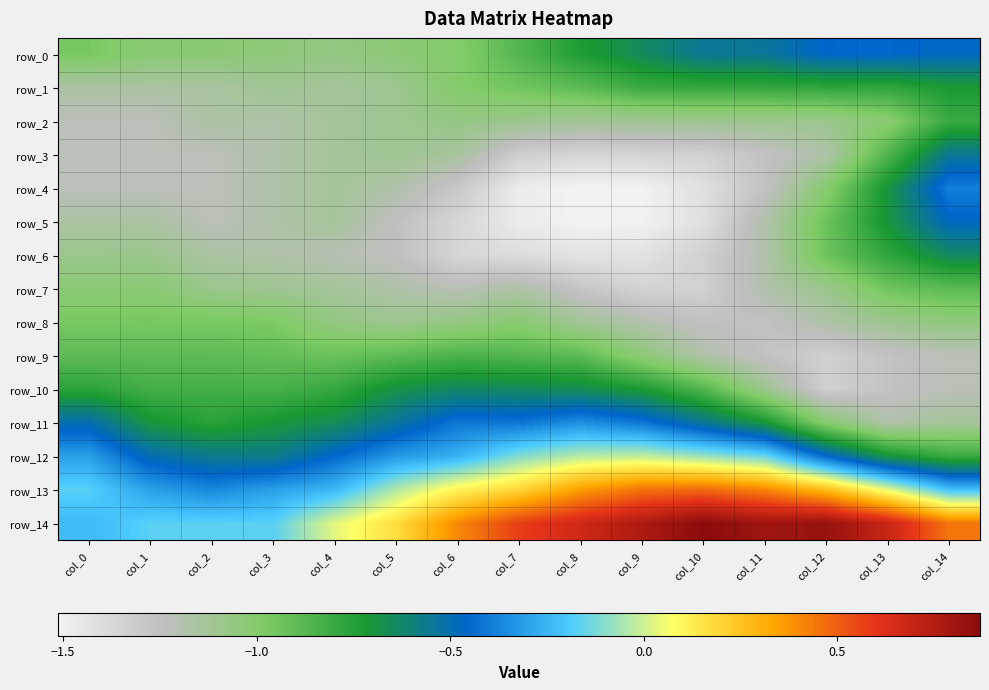

Which series has the largest range (max minus min)?

row_4